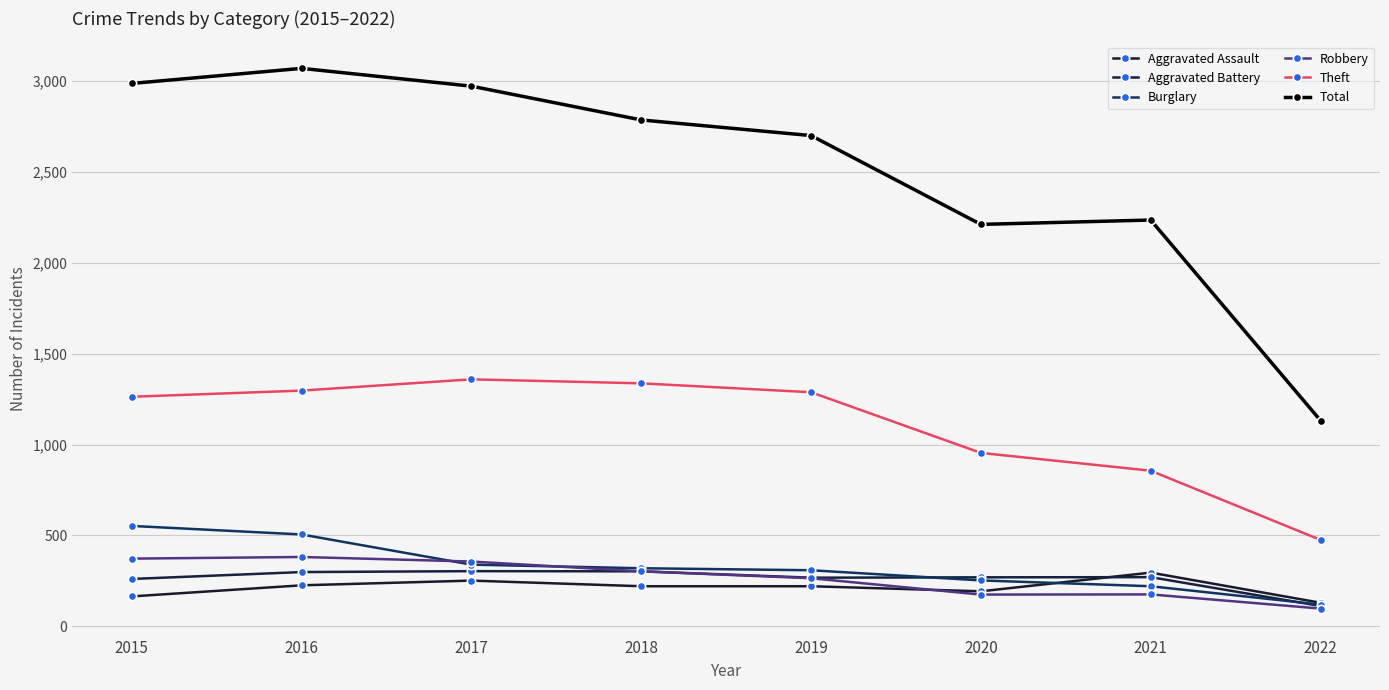

Is it true that Robbery equals 208 at 2018?

False